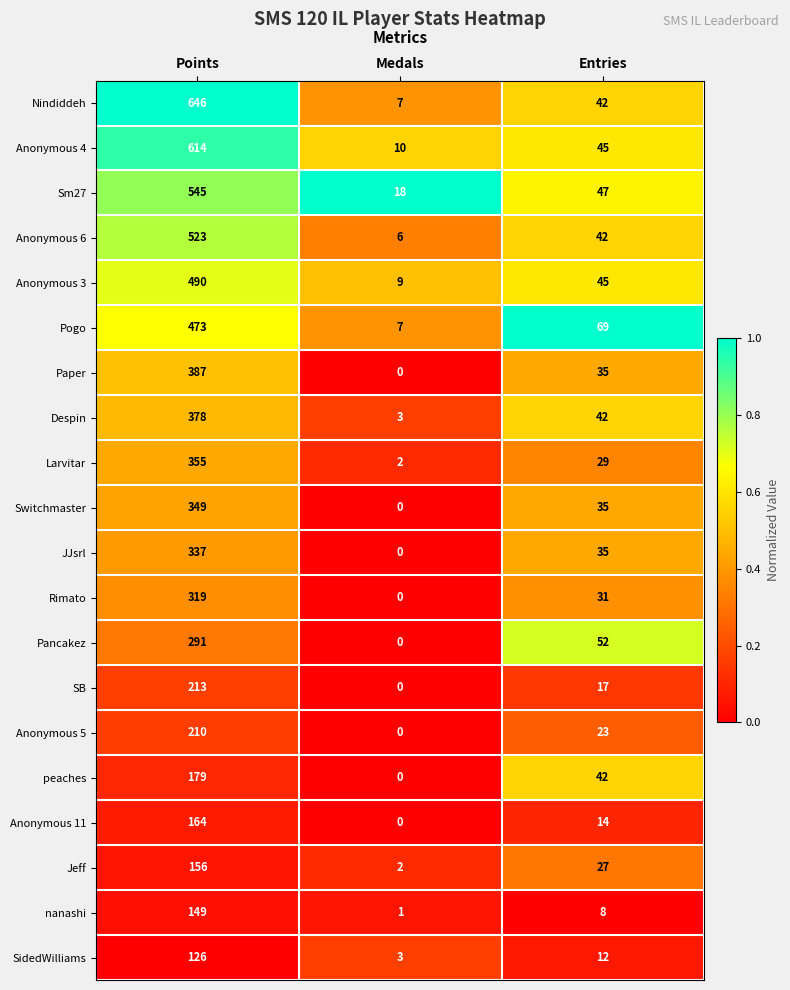

What value does the Pancakez series have at Points, to the nearest 10?

290